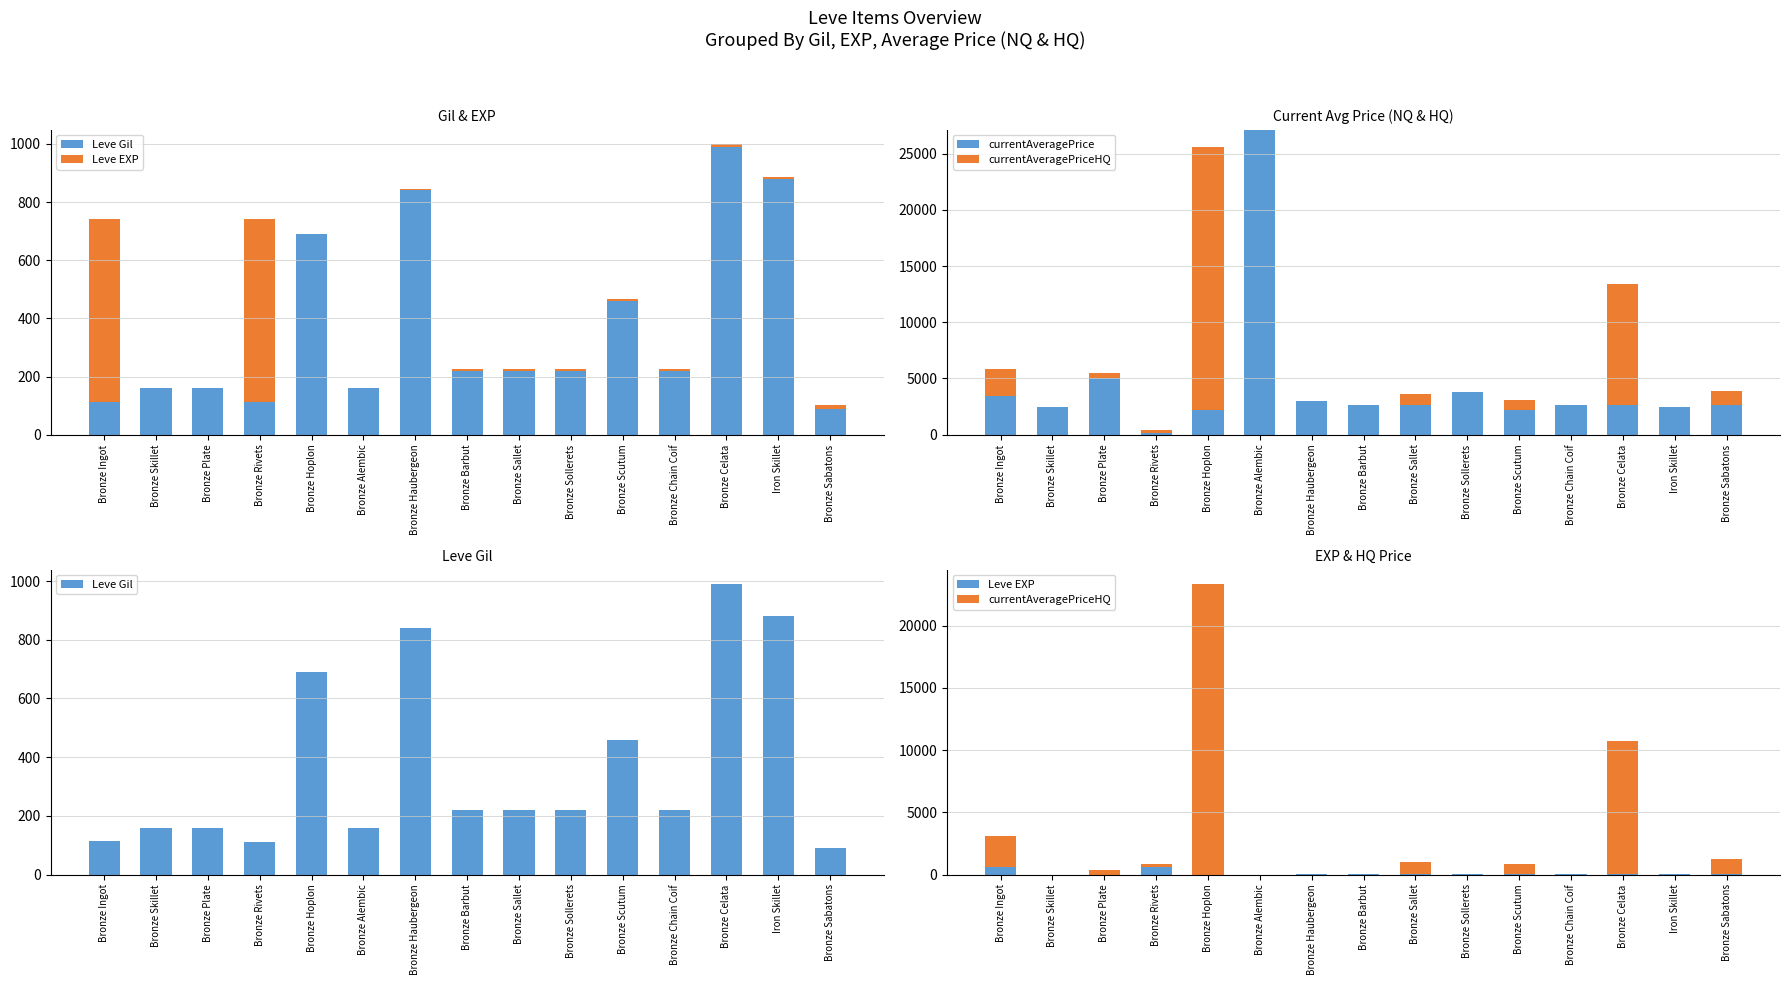

Reading left to right, what are all the values shown in this chart?

Leve Gil: 113	160	160	112	690	160	840	220	220	220	460	220	990	880	90
Leve EXP: 630	1	1	630	1	1	6	5	5	5	8	5	9	6	13
currentAveragePrice: 3422	2494	5071	161	2226	27125	3011	2680	2662	3767	2230	2656	2673	2496	2680
currentAveragePriceHQ: 2431	0	400	251	23333	0	0	0	1000	0	833	0	10714	0	1200